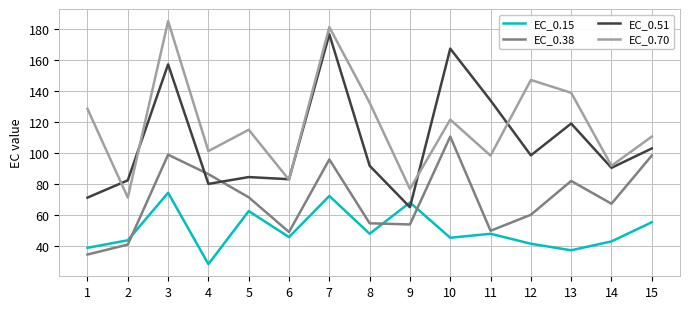

At which category is the sum across all series the highest?

7